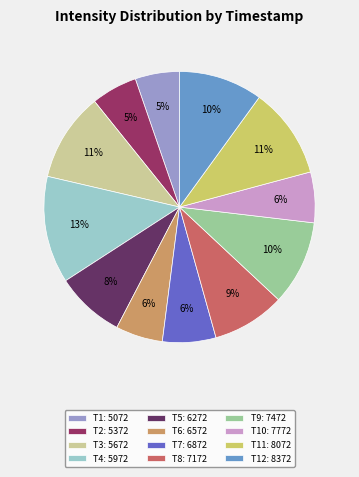

How many segments does this pie chart have?

12